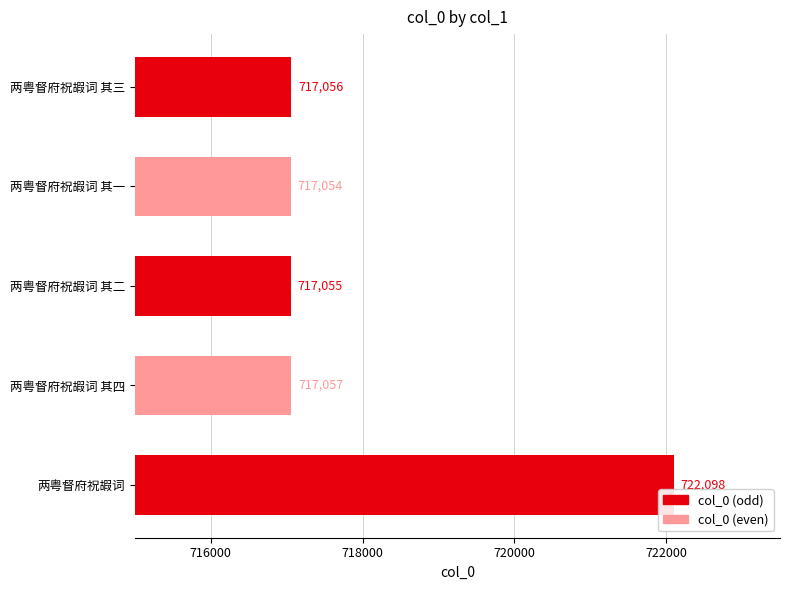

What is the average value?

718064